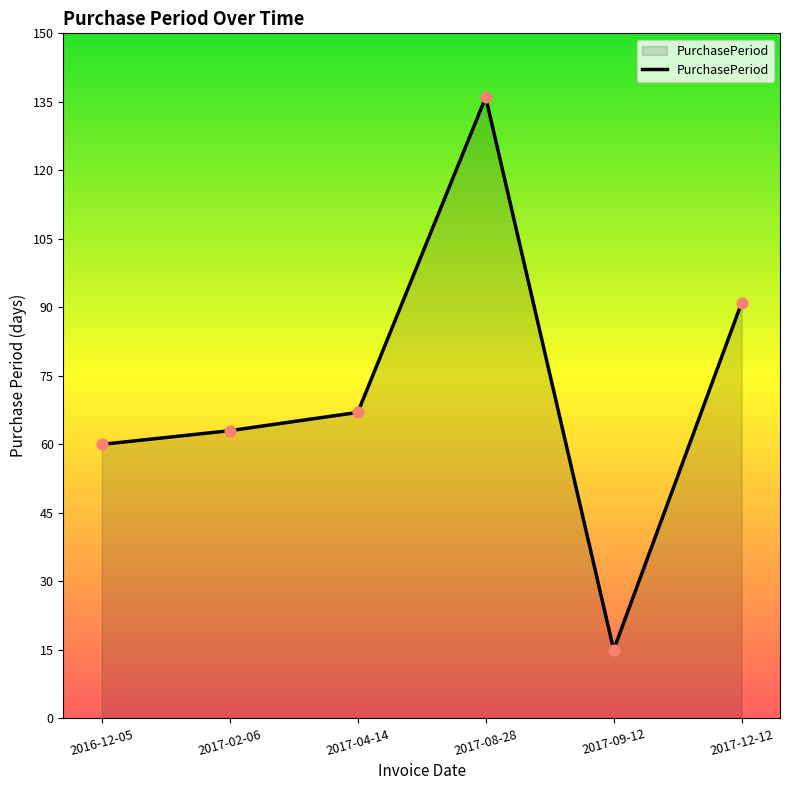

What is the change in value from 2017-08-28 to 2017-09-12?

-121